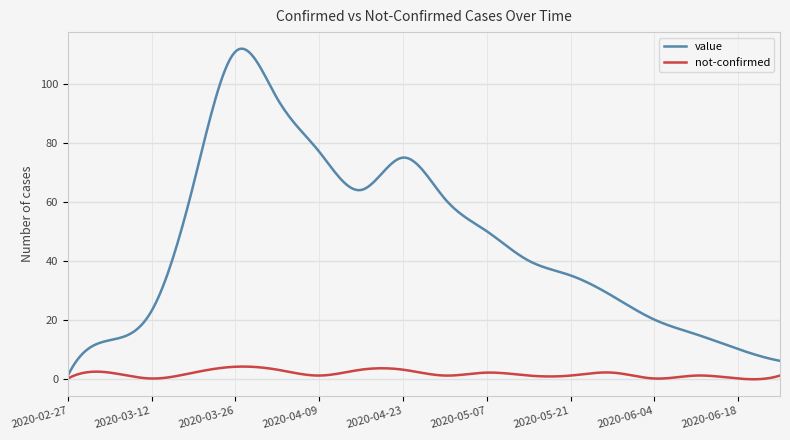

Which series has the largest total across all categories?

value